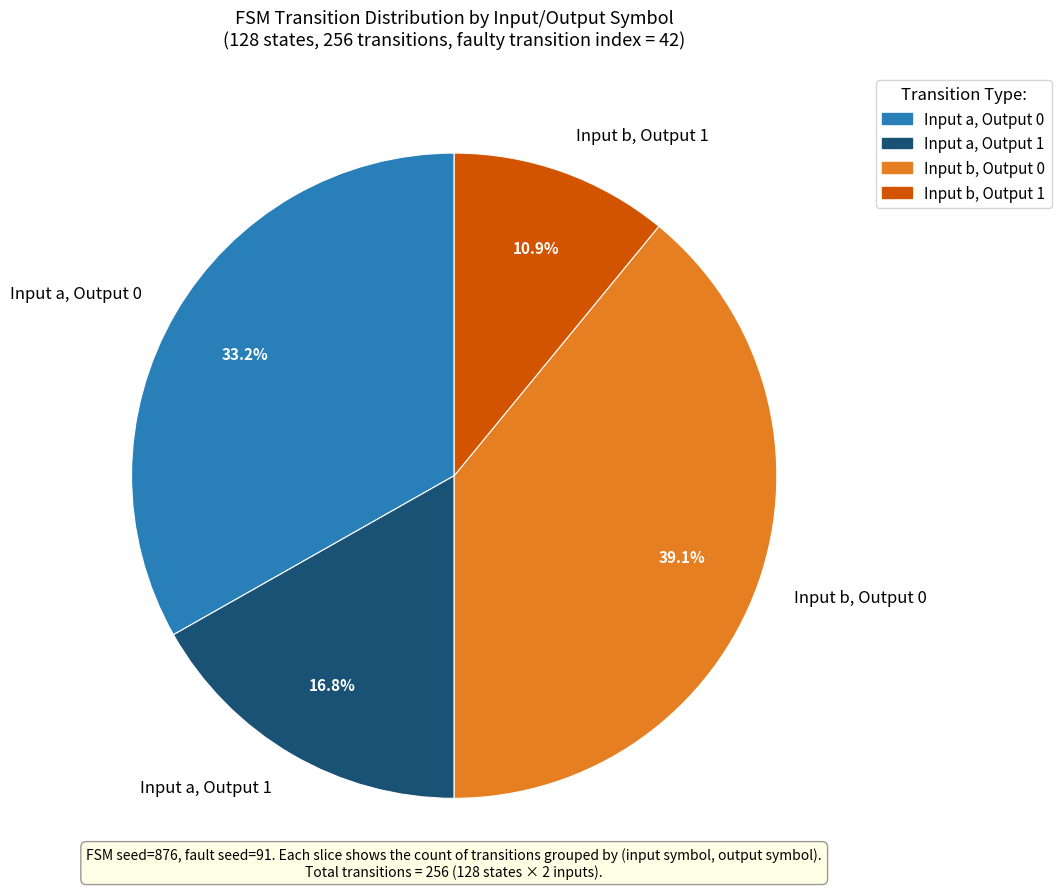

Between Input b, Output 0 and Input a, Output 0, which is larger?

Input b, Output 0